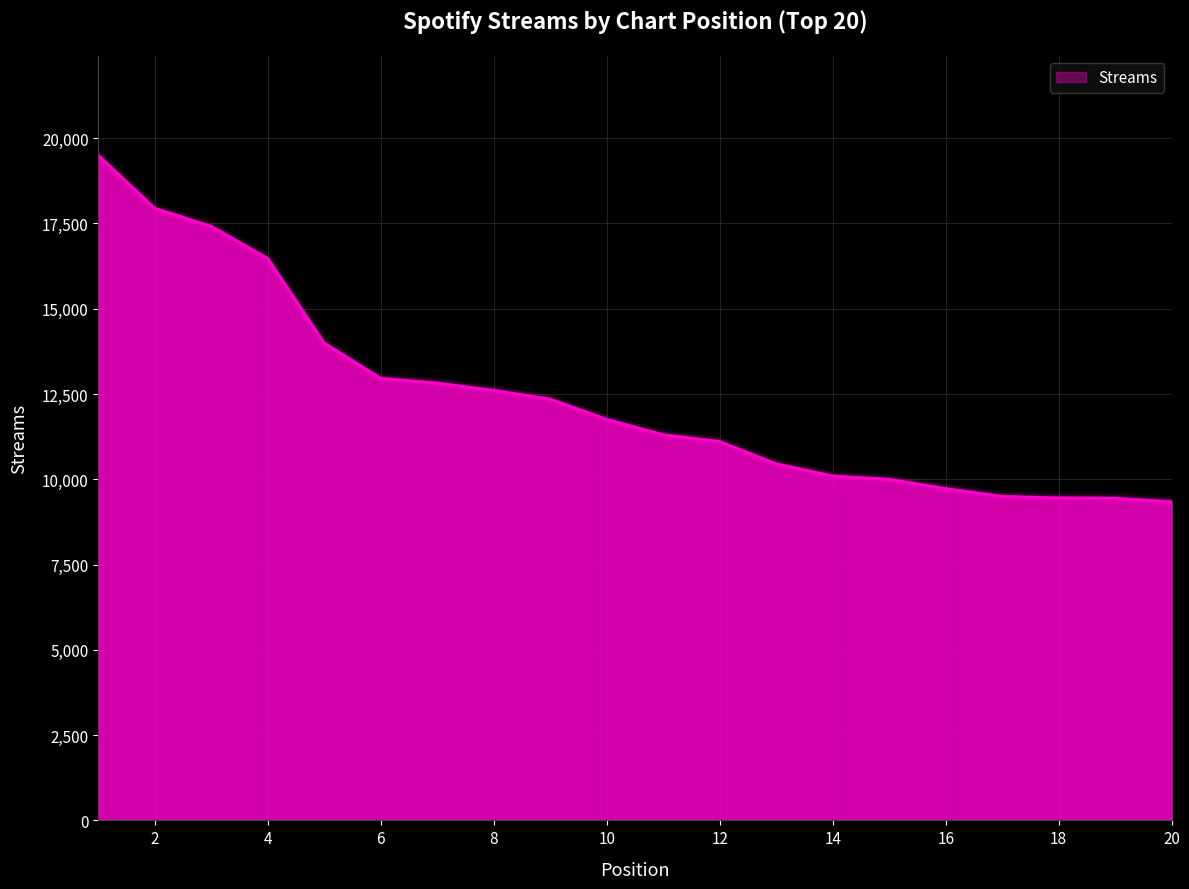

What is the maximum value shown in the chart?

19494